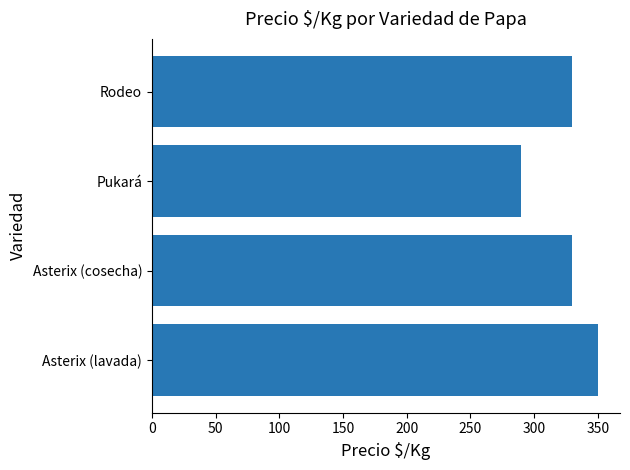

What is the difference between the maximum and minimum values?

60